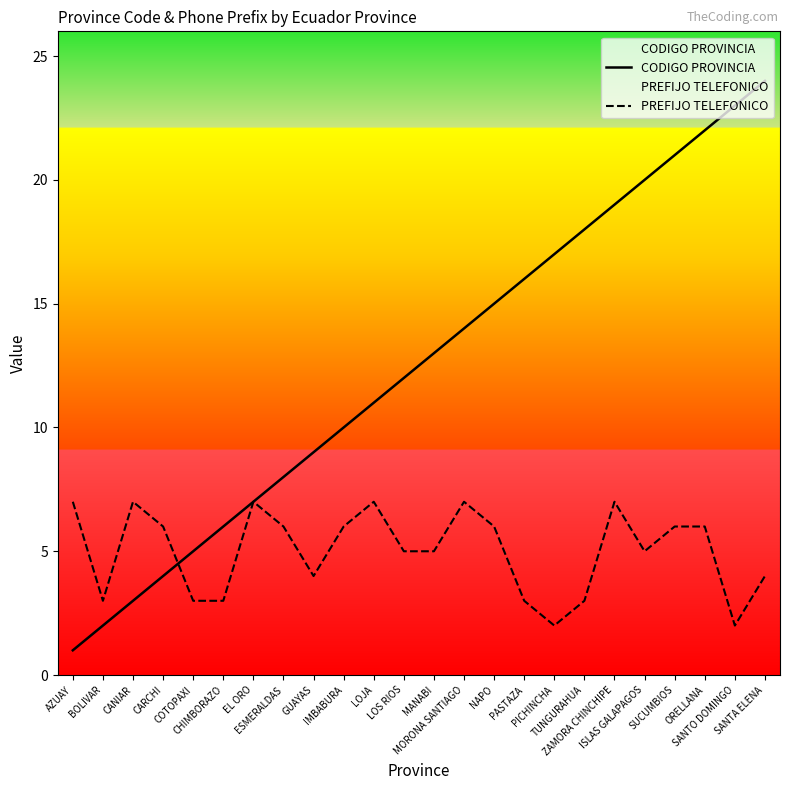

Which series has the widest spread of values?

CODIGO PROVINCIA